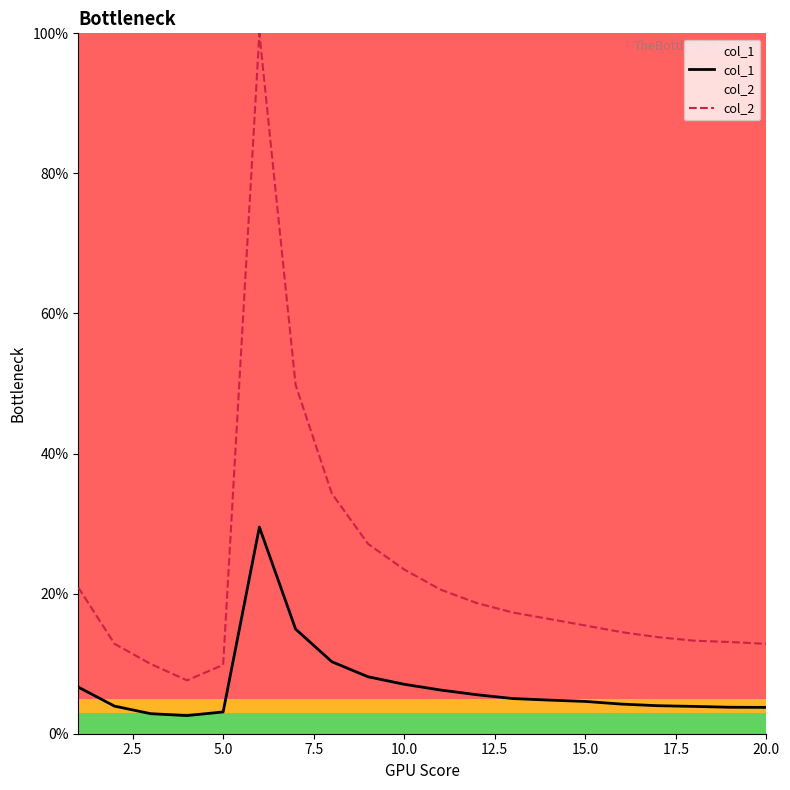

True or false: col_1 and col_2 intersect in this chart.

False